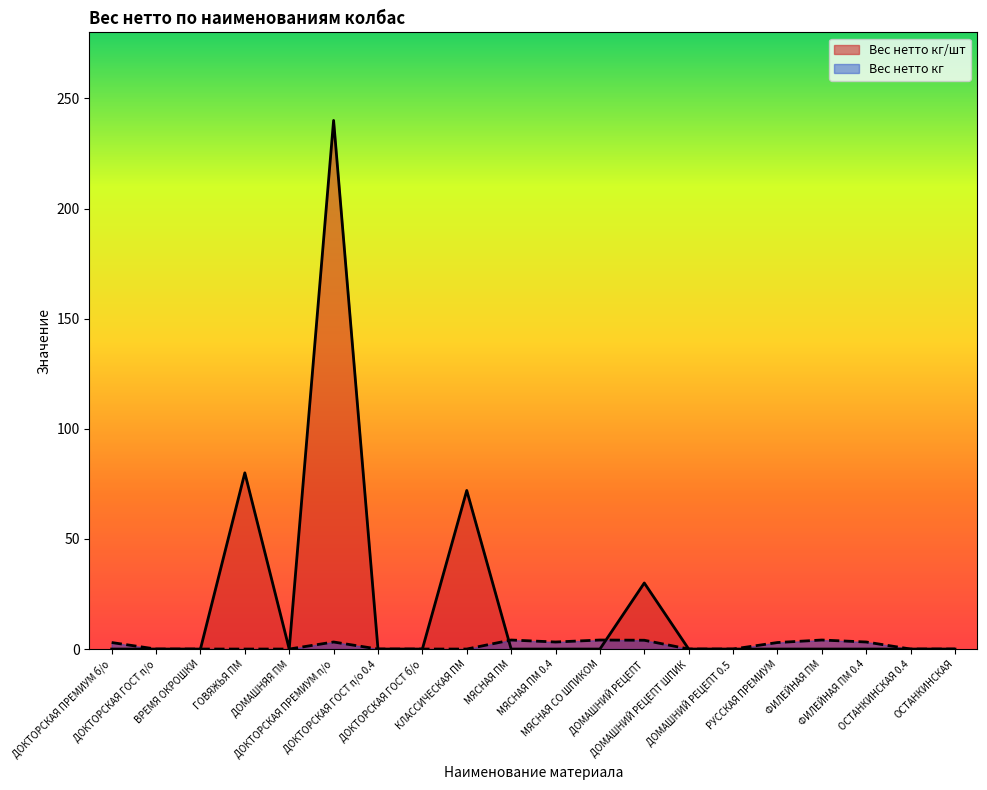

List the series in order of their peak value, highest first.

Вес нетто кг/шт, Вес нетто кг